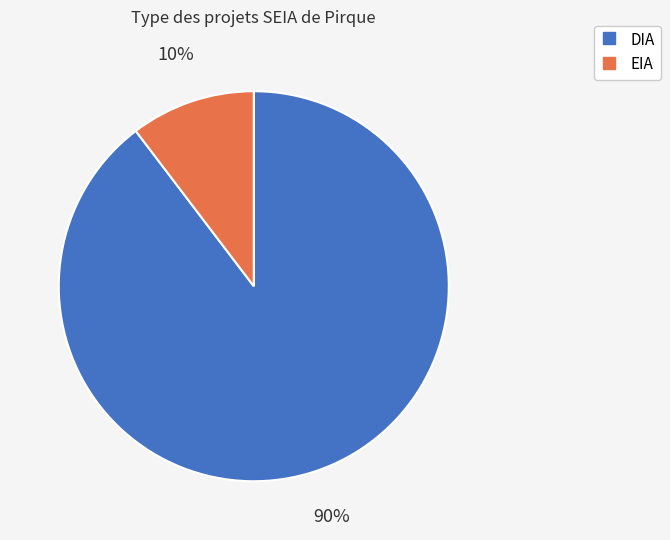

Between DIA and EIA, which is larger?

DIA